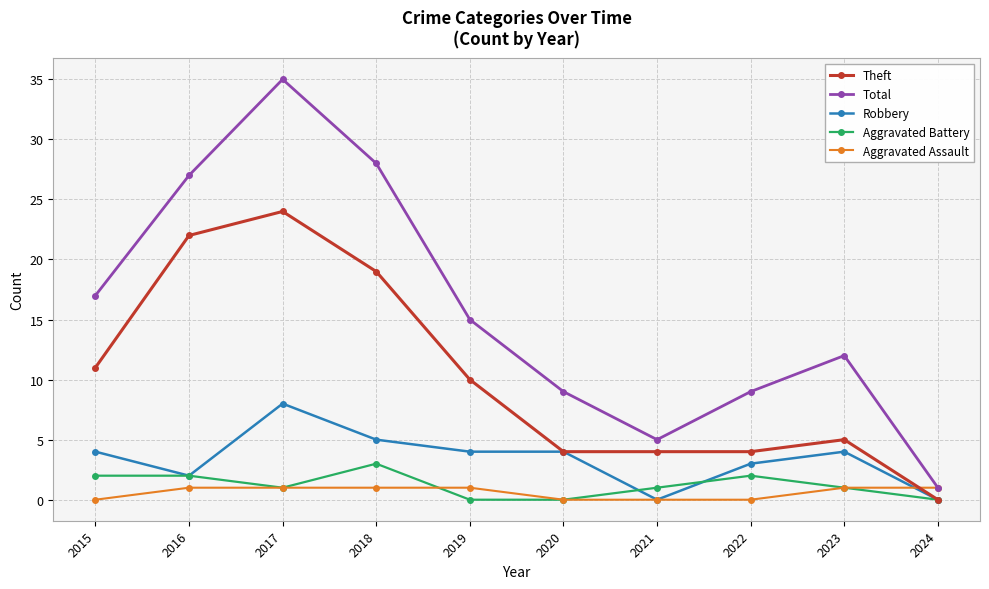

What value does the Robbery series have at 2018?

5